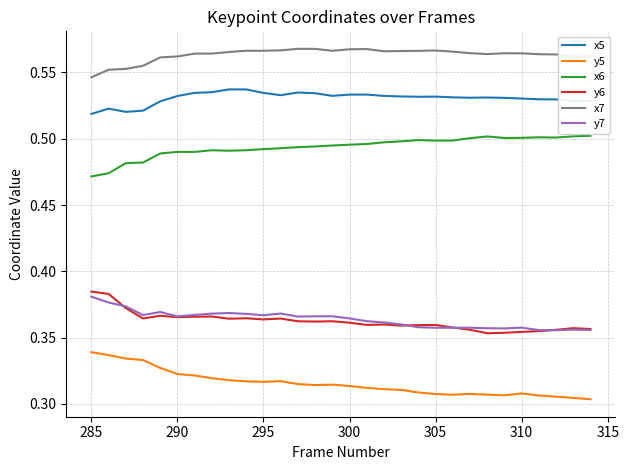

Which series has the largest total across all categories?

x7